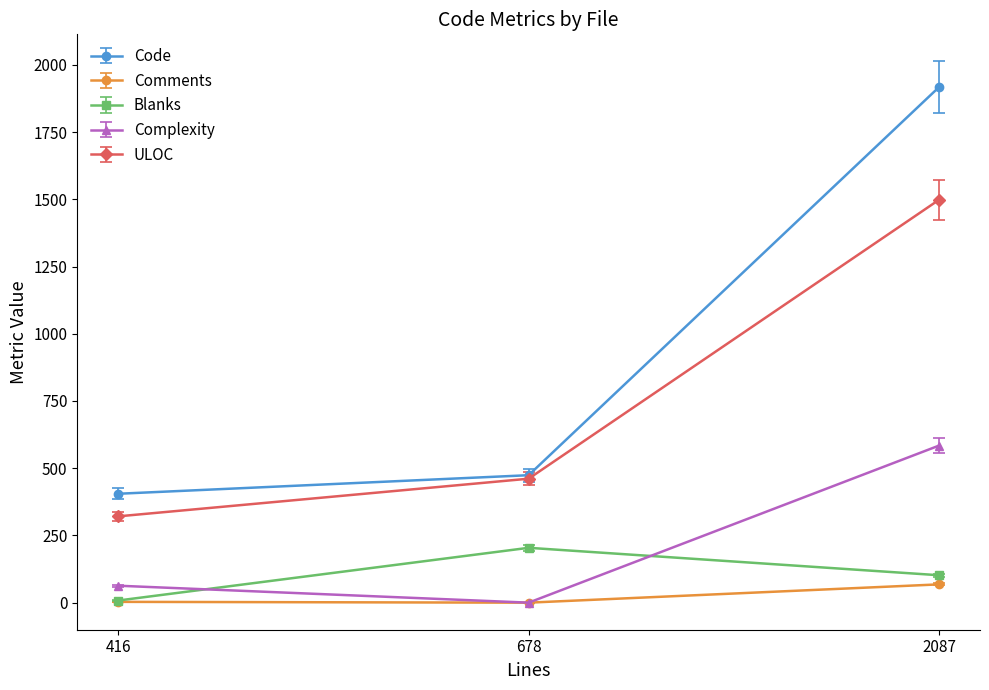

At which label does Blanks reach its peak?

678